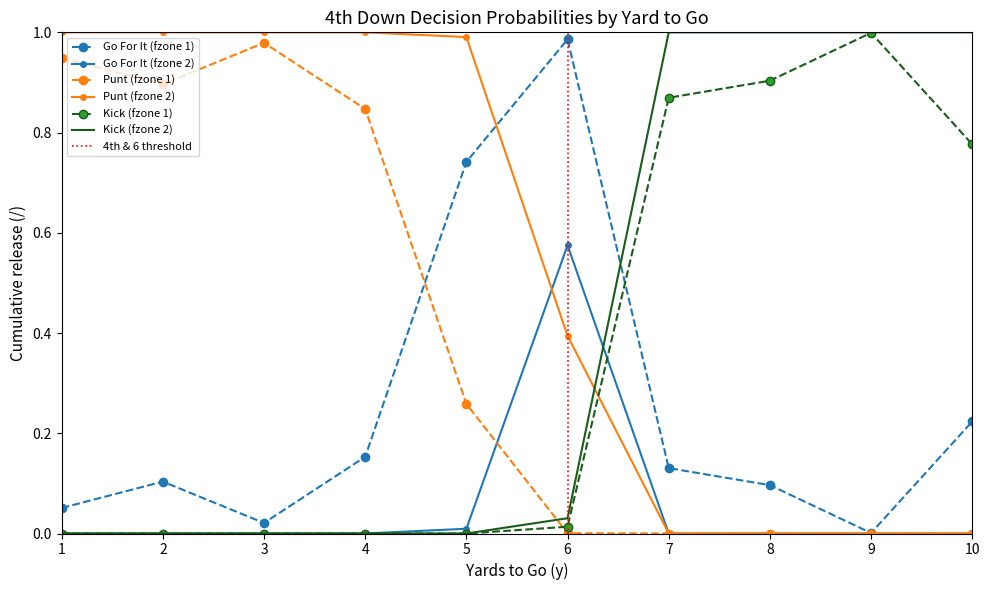

How many lines are shown in the chart?

6